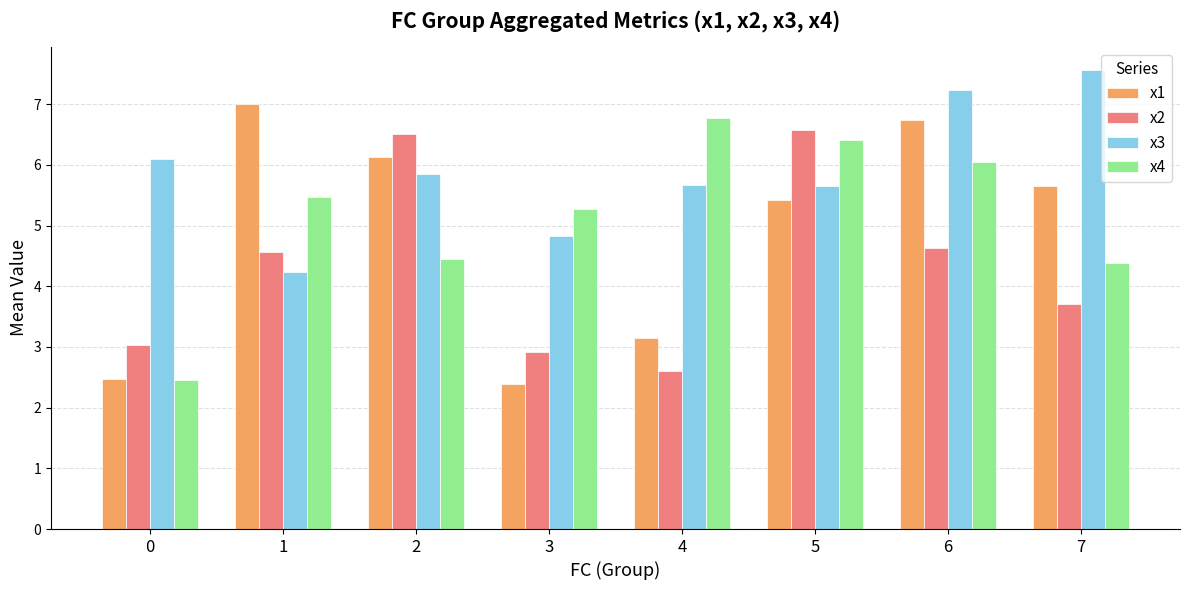

What is the greatest value displayed?

7.6